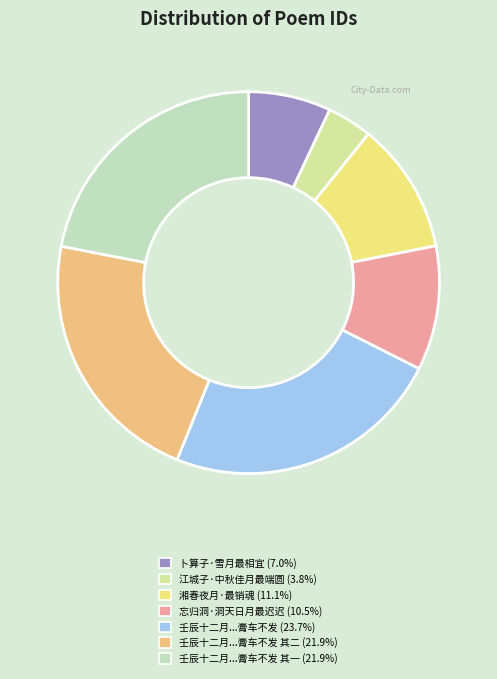

Does any single category account for the majority?

No